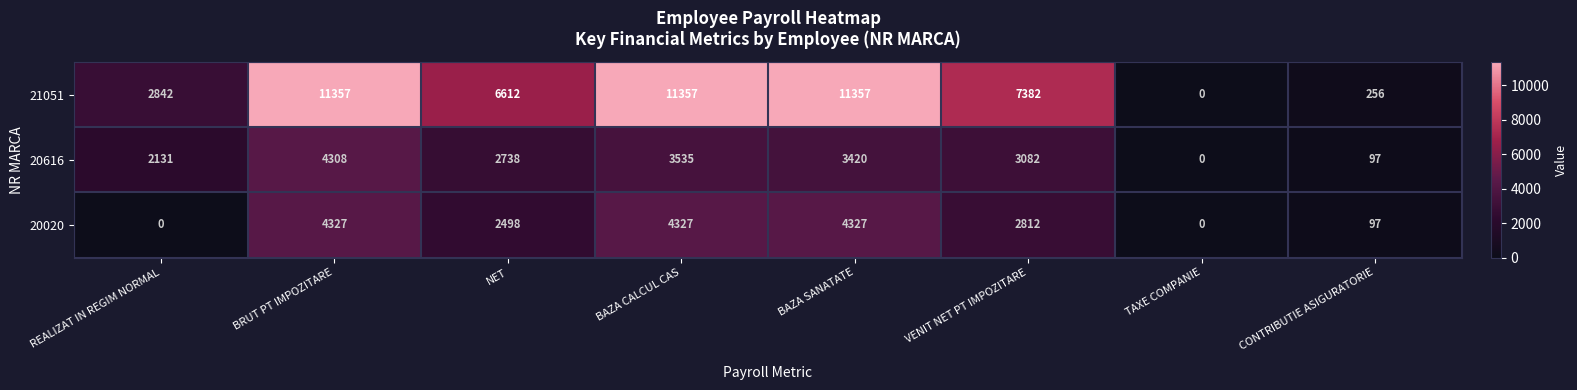

At BAZA SANATATE, list the series in order from largest to smallest.

21051, 20020, 20616